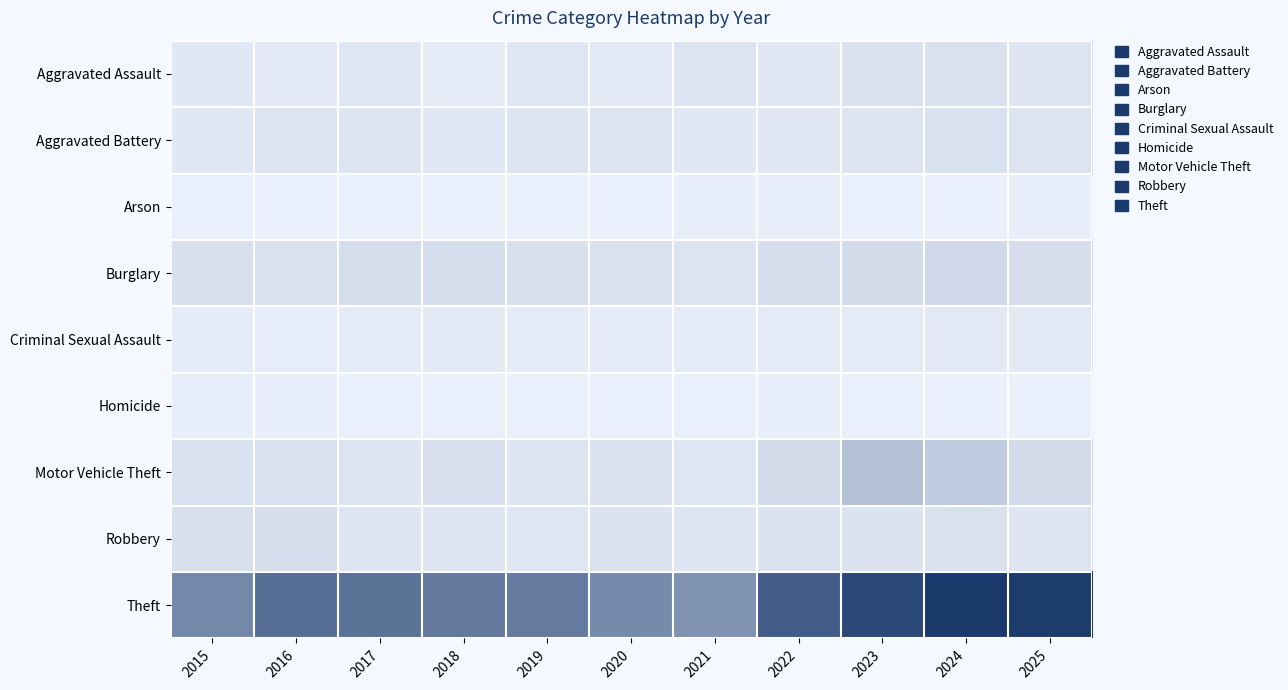

What is the spread (max minus min) of values at 2021?

491